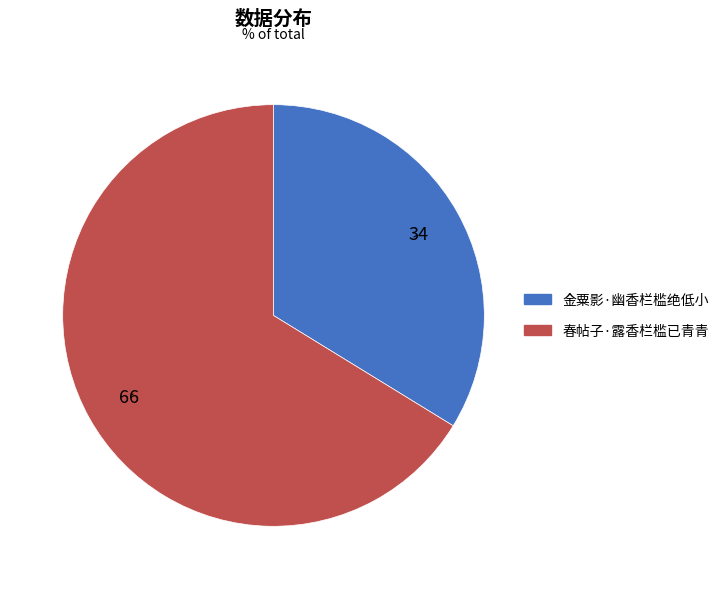

Which category accounts for the majority?

春帖子·露香栏槛已青青